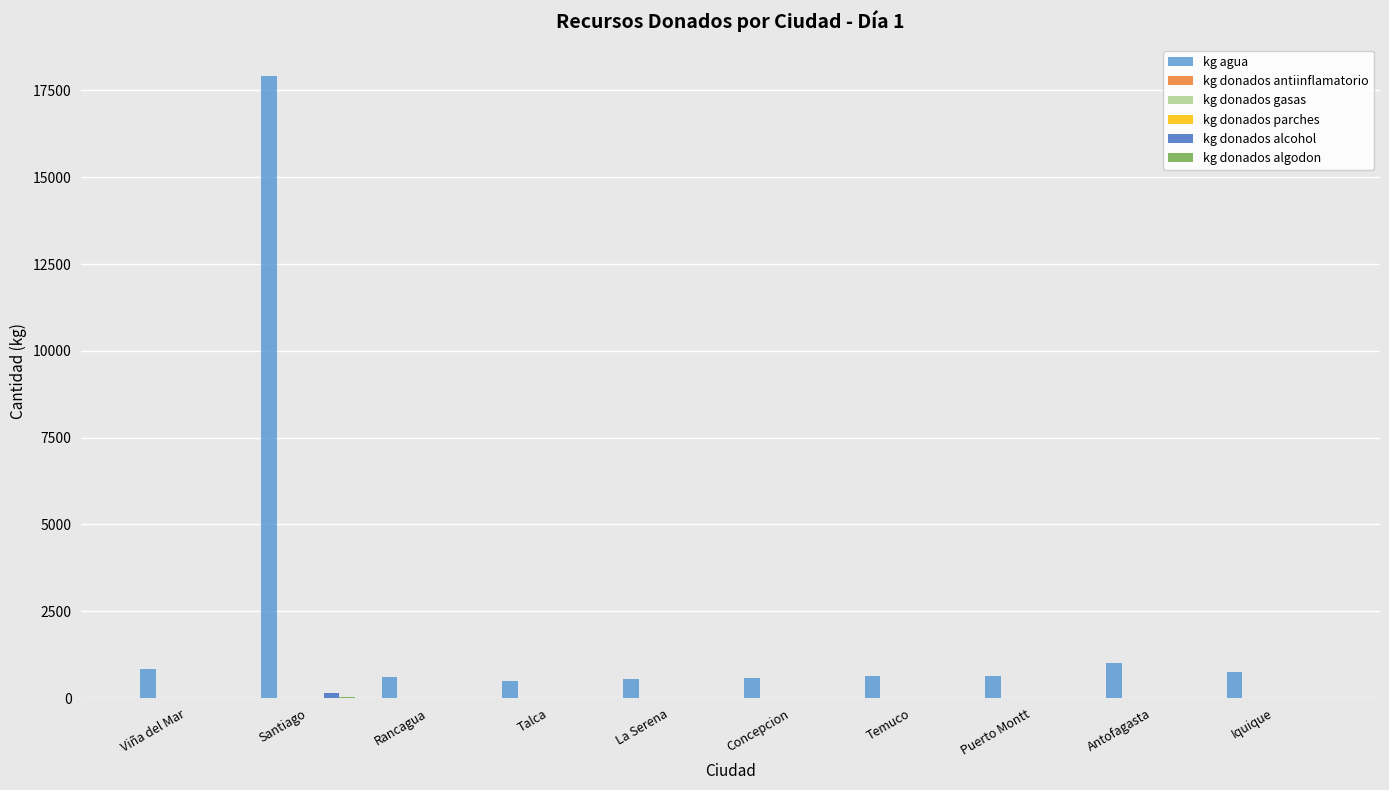

What is the greatest value displayed?

17924.2